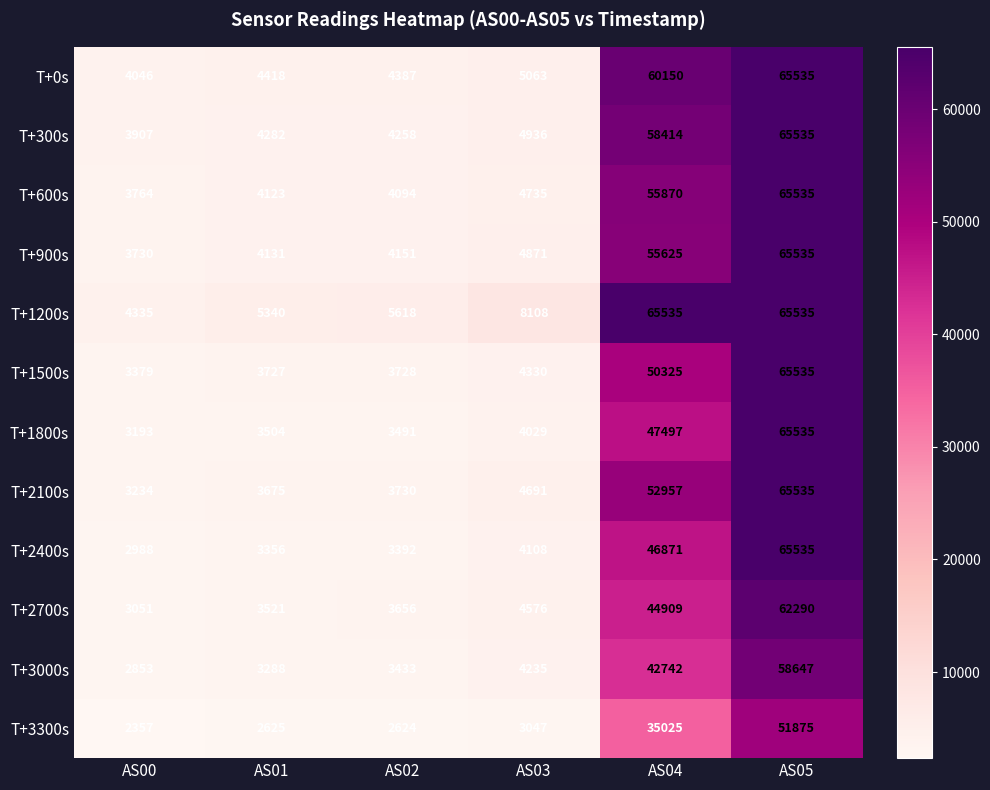

How many data points in T+1200s are less than 8108?

3